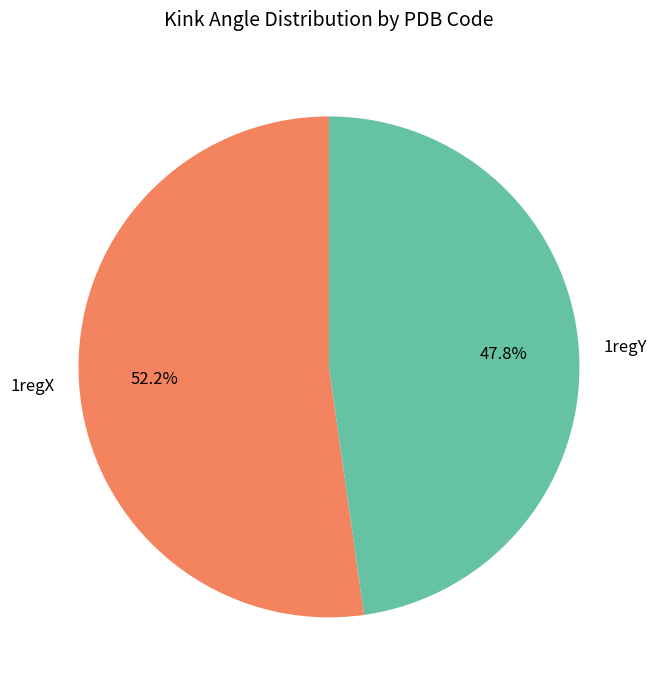

Which category has the biggest portion of the pie?

1regX